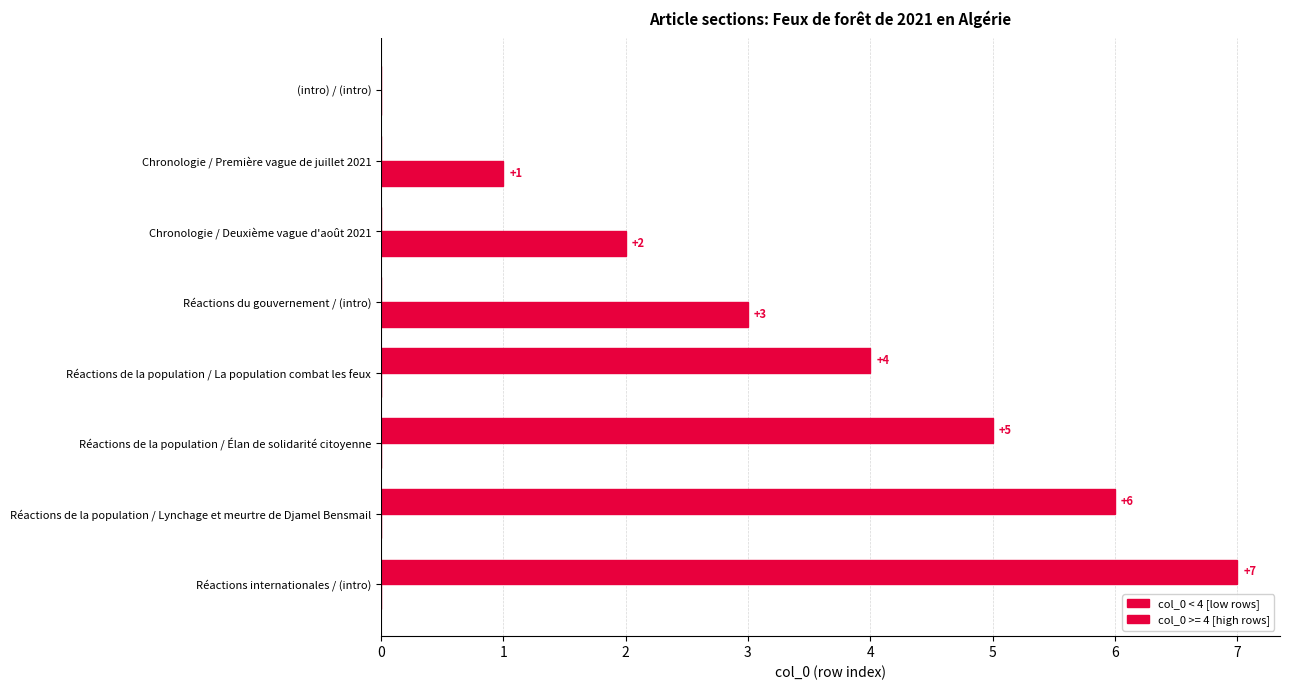

Count the number of categories in the chart.

8